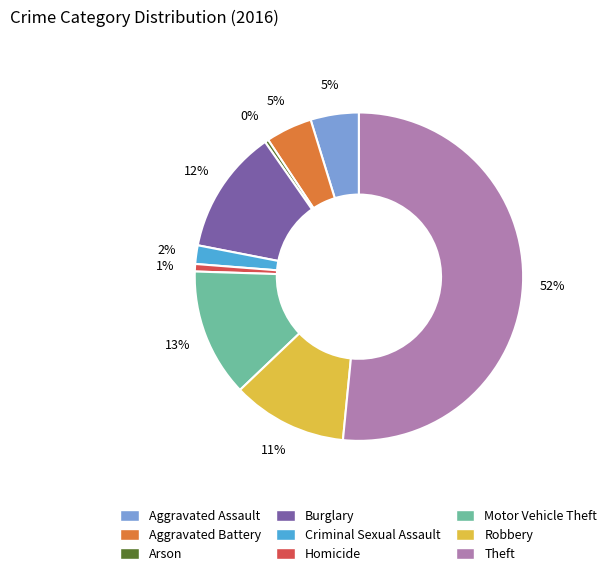

The Arson slice represents 13% of the pie. True or false?

False